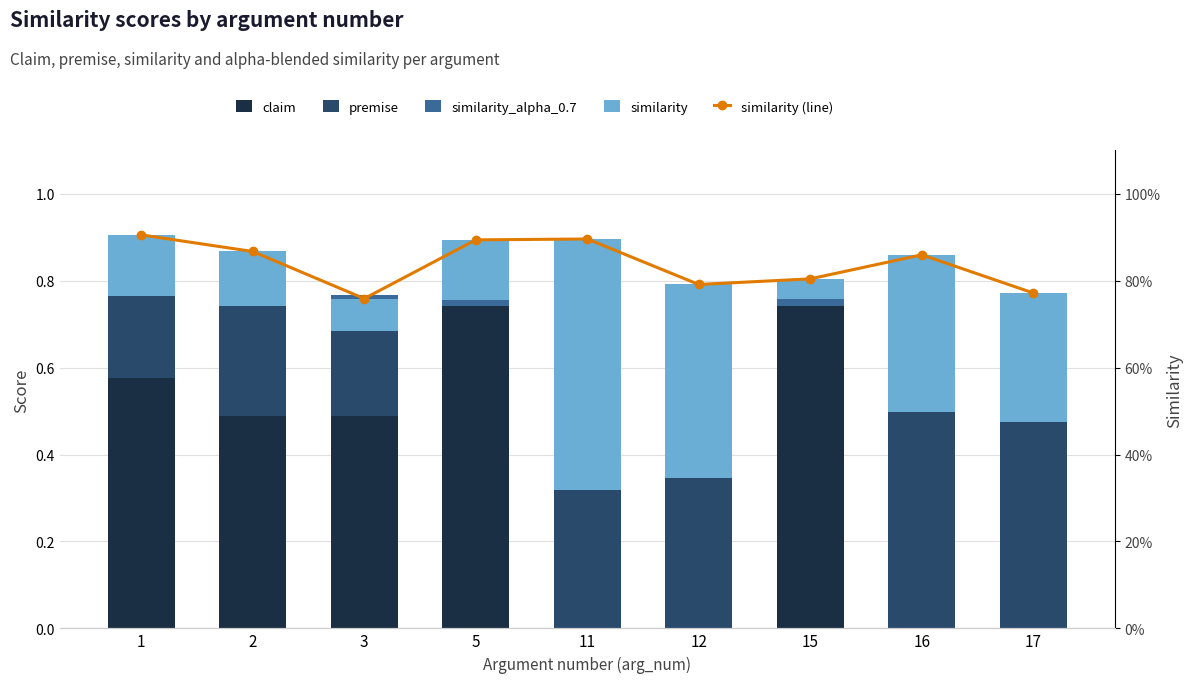

At how many categories does at least one series exceed 0?

9